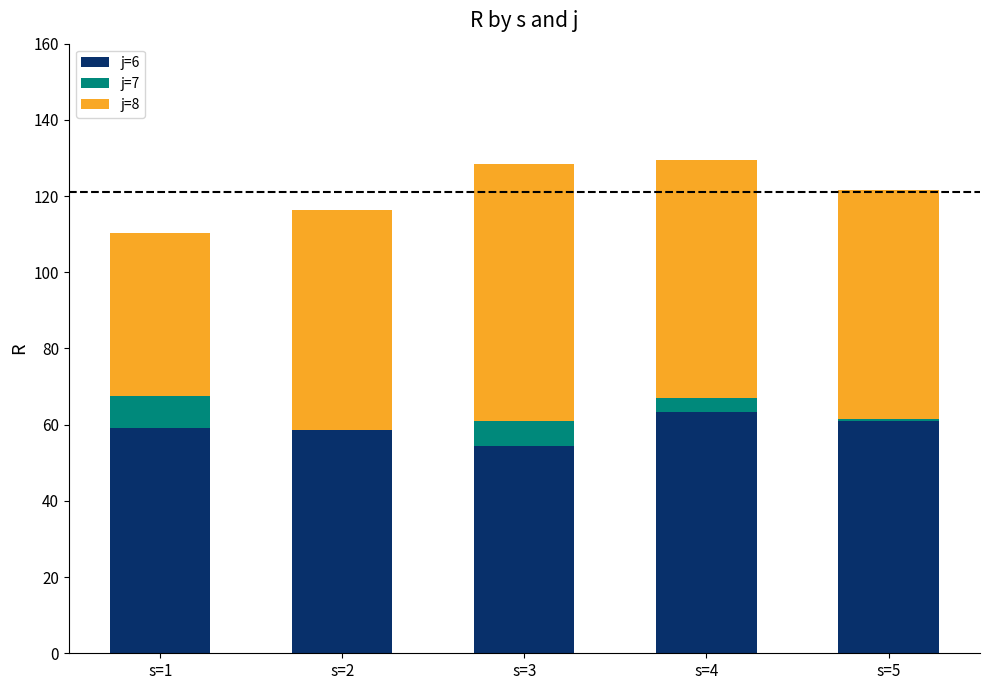

What is the maximum value for j=6?

63.3